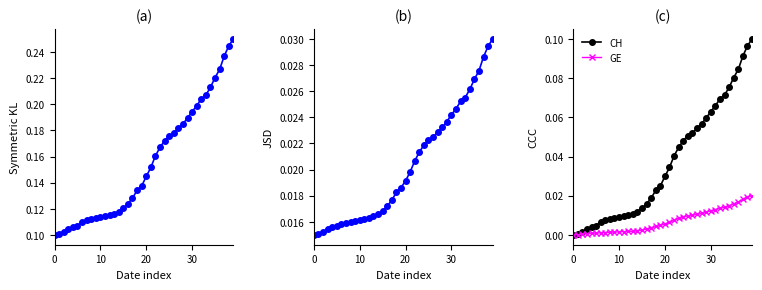

Which label corresponds to the largest value in the chart?

39